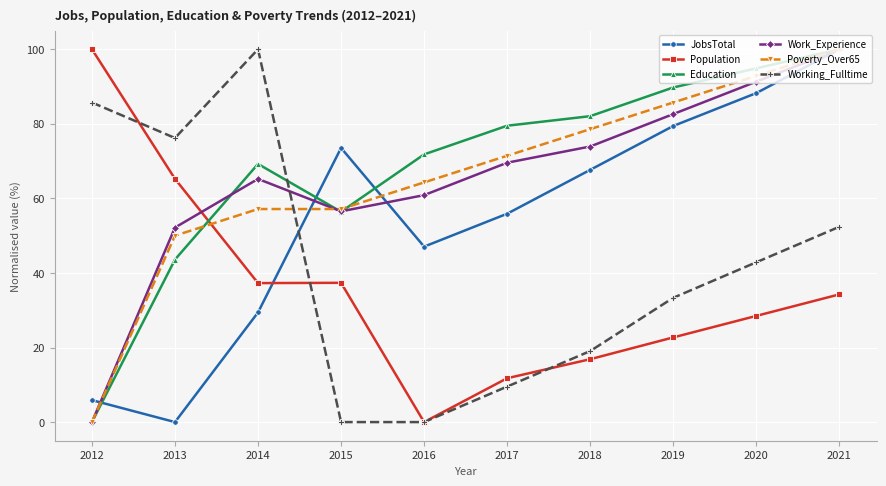

How many times do Education and Population cross each other?

1